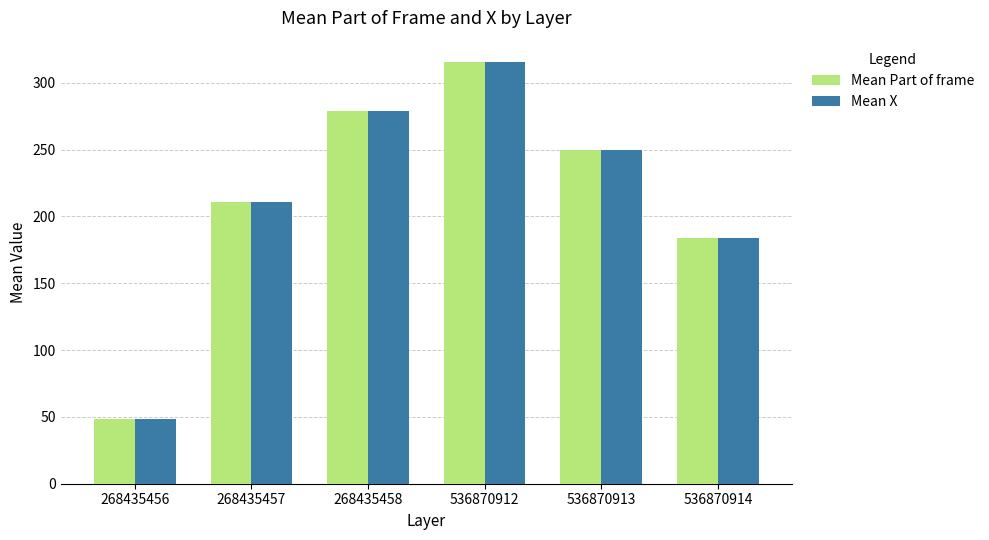

What is the average value of the Mean Part of frame series?

214.5